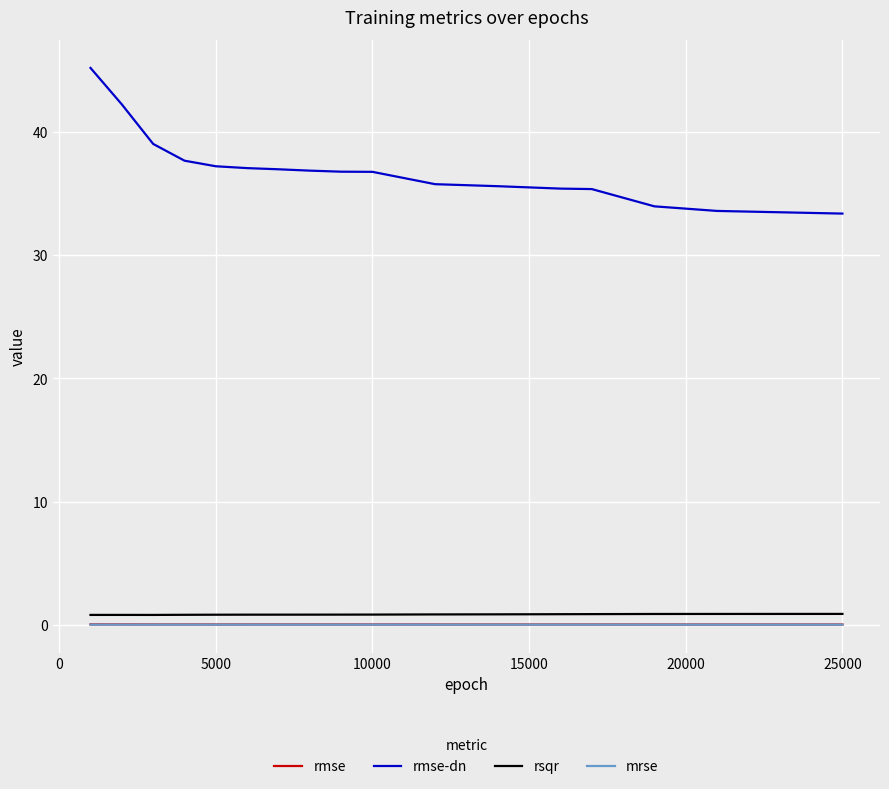

What is the sum of all rmse values?

0.6